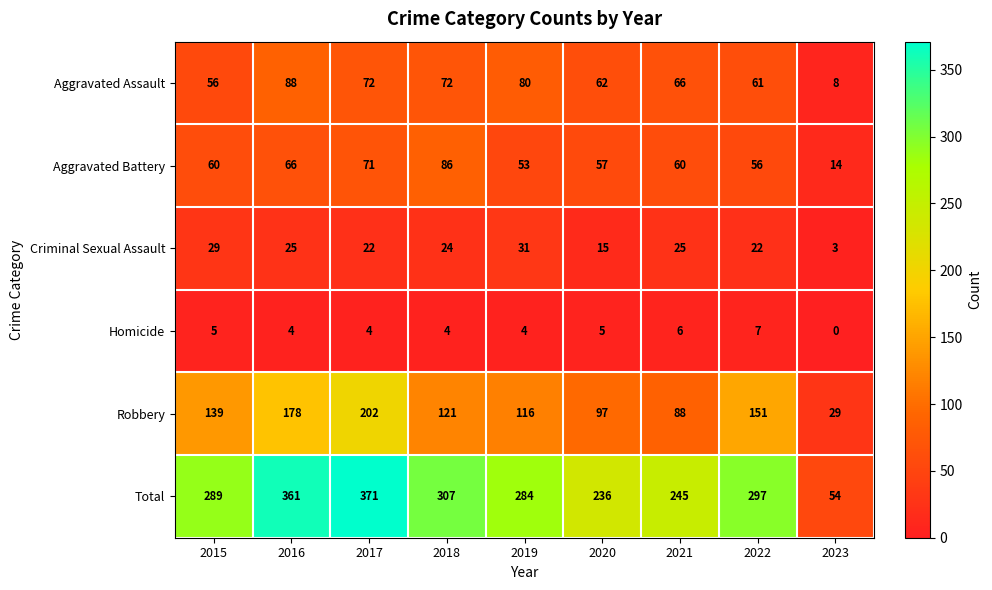

What is the total value across all series at 2018?

614